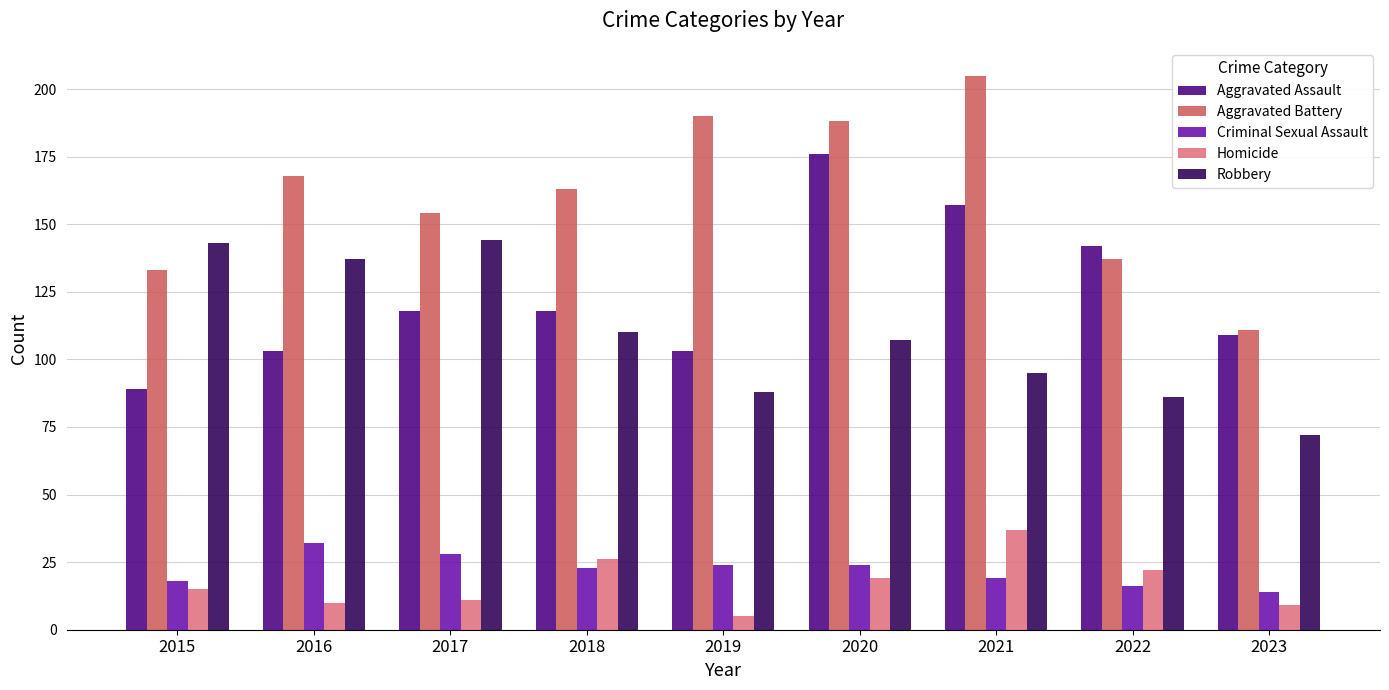

Which series changed the most between 2017 and 2019?

Robbery